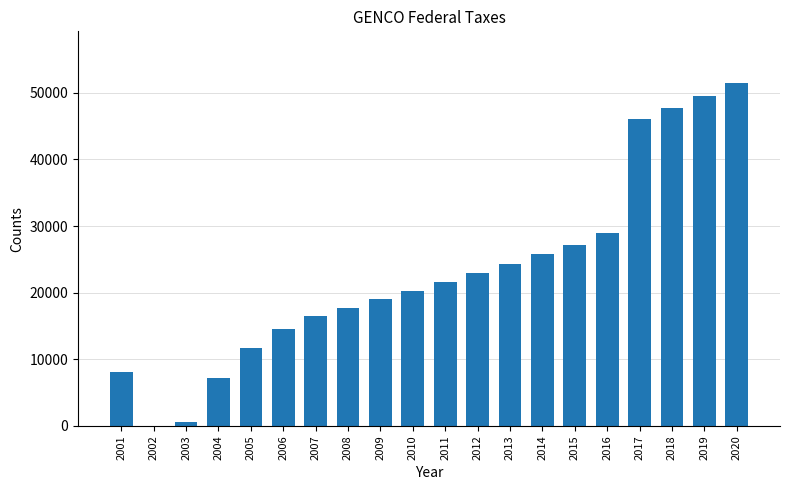

Reading left to right, what are all the values shown in this chart?

2001=8069.8	2002=0.0	2003=605.5	2004=7268.4	2005=11679.1	2006=14566.3	2007=16571.6	2008=17699.4	2009=19003.6	2010=20293.9	2011=21586.4	2012=22912.4	2013=24277.5	2014=25747.8	2015=27197.9	2016=28891.1	2017=46097.3	2018=47793.2	2019=49593.8	2020=51508.2